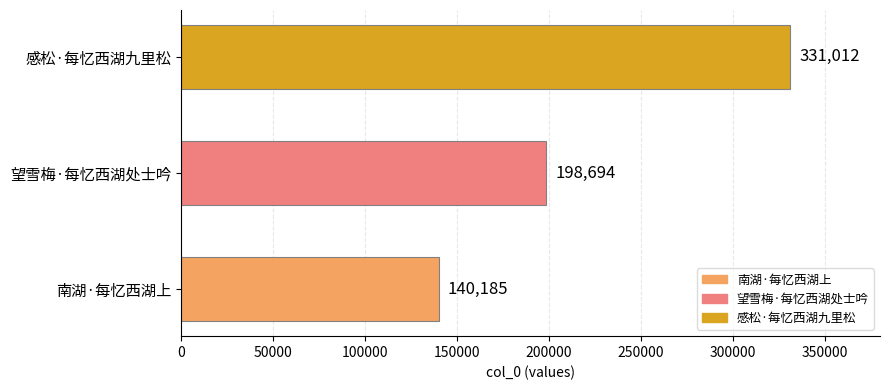

The chart shows a value of 140185 at 南湖·每忆西湖上. True or false?

True